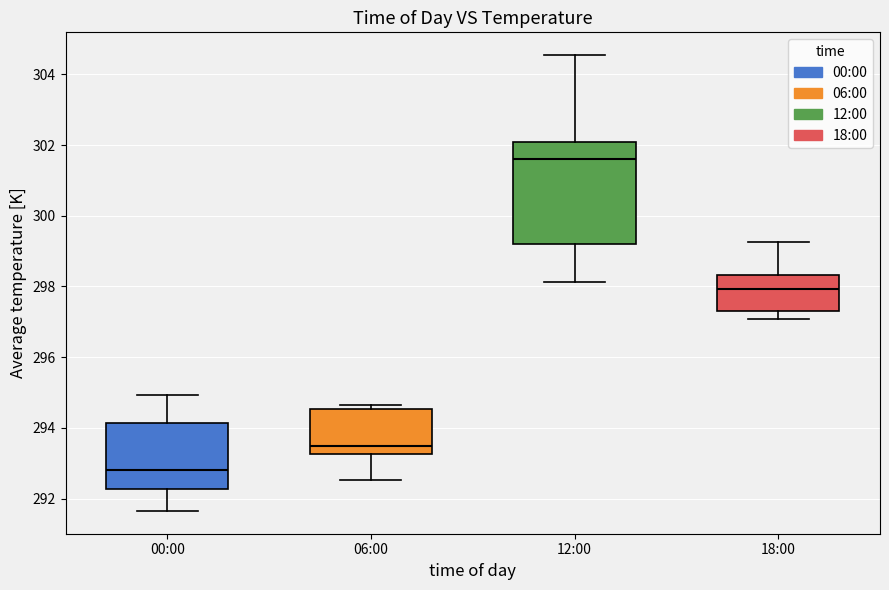

Which box's median line is the highest?

12:00